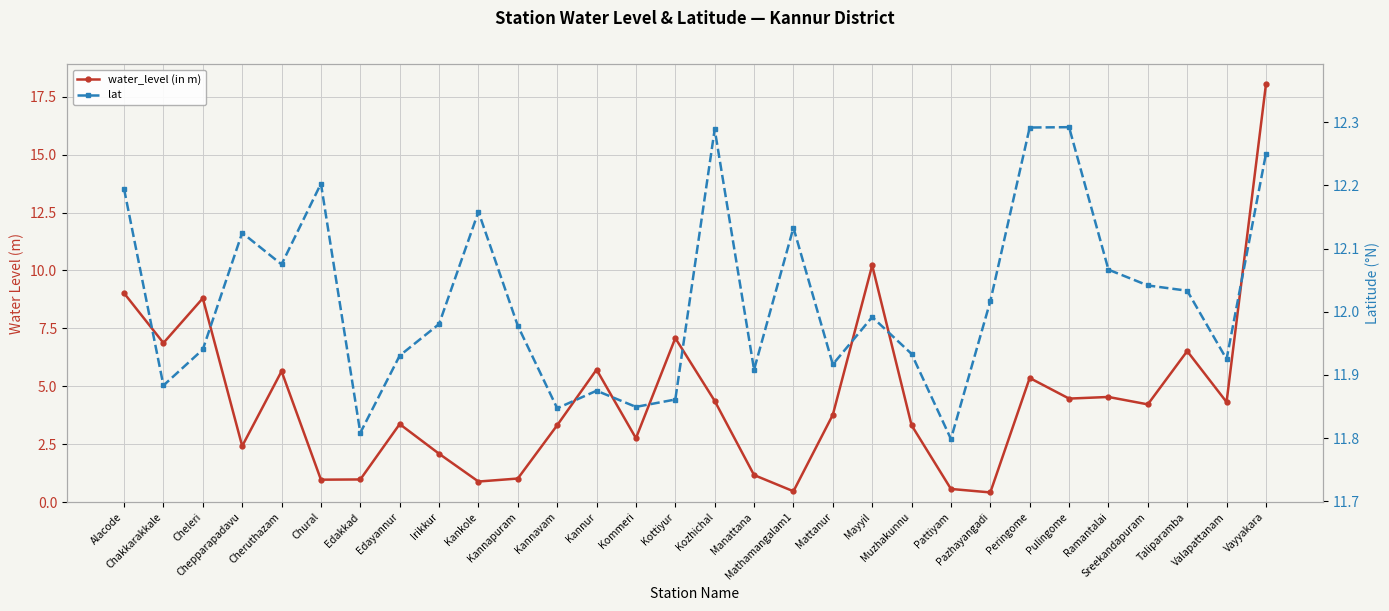

What is the value of the lat point at the 19th from the left?

11.9